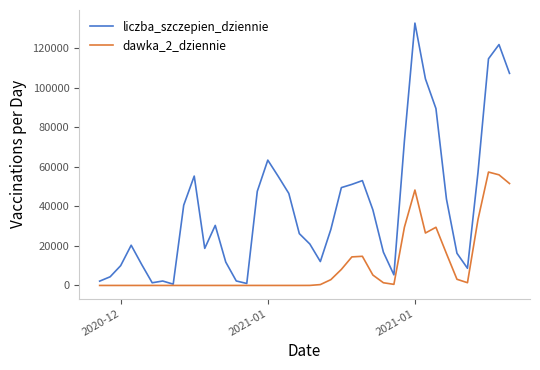

What is the greatest value displayed?

132698